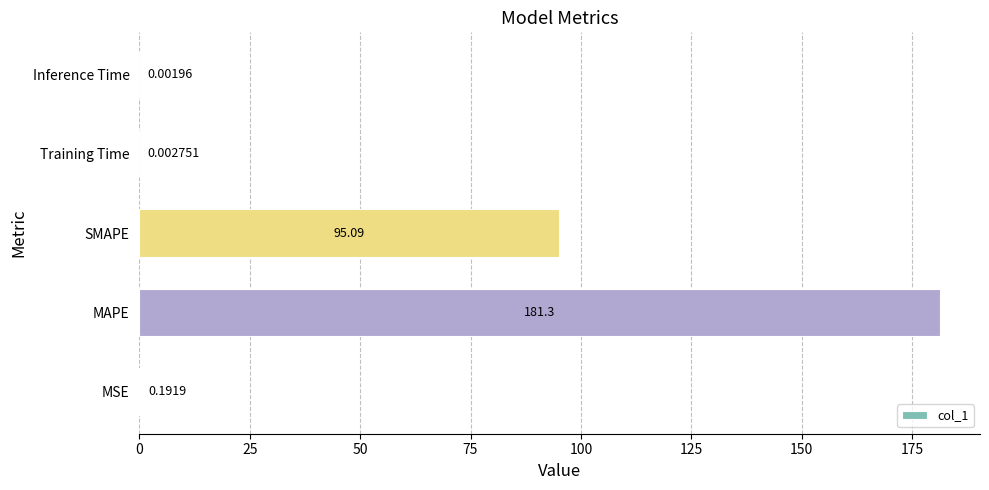

Are the bars horizontal?

Yes